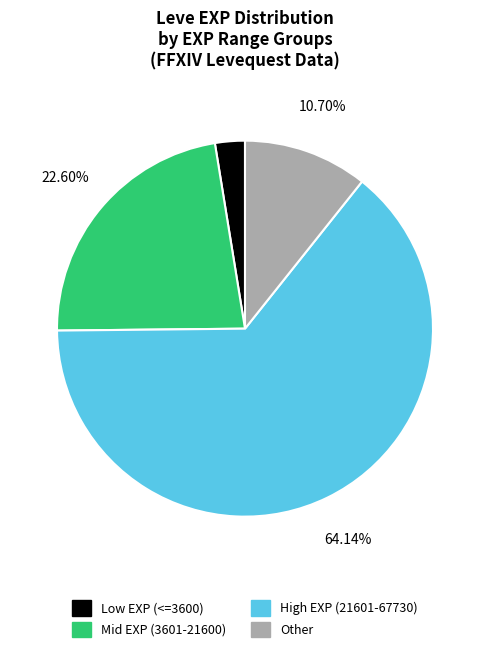

Does any single category account for the majority?

Yes